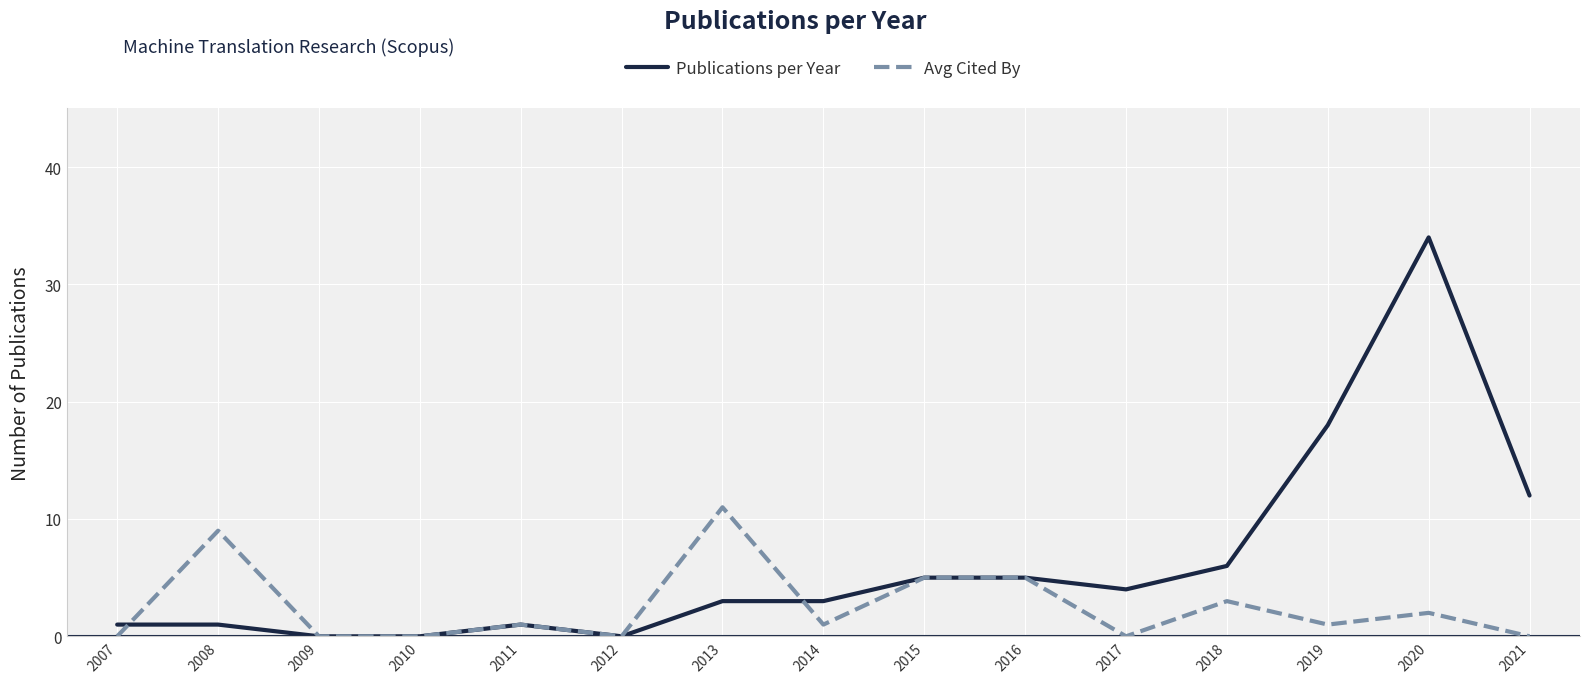

What is the average value of the Avg Cited By series?

3